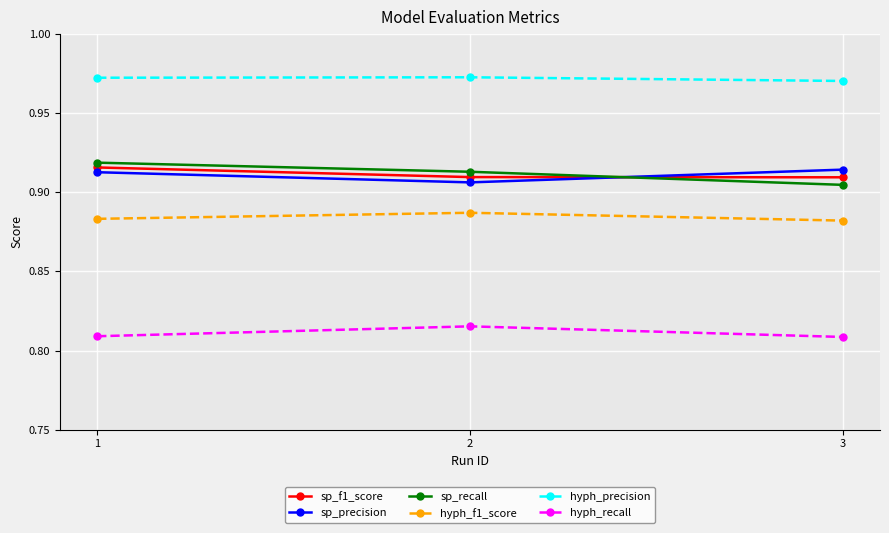

Is the value of sp_precision at 3 greater than the value of hyph_recall at 1?

Yes